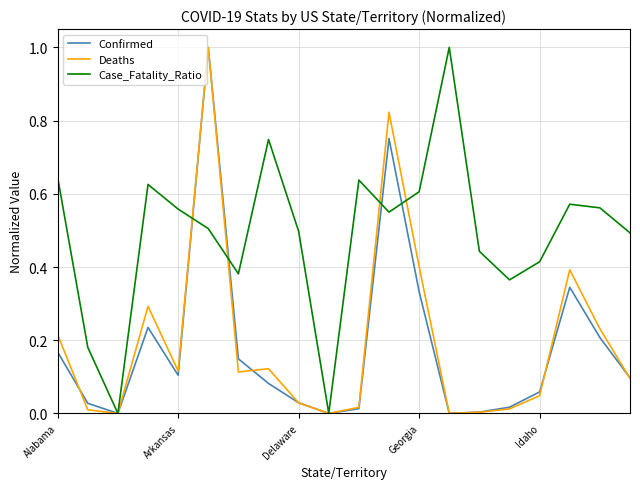

Which series has the largest total across all categories?

Case_Fatality_Ratio